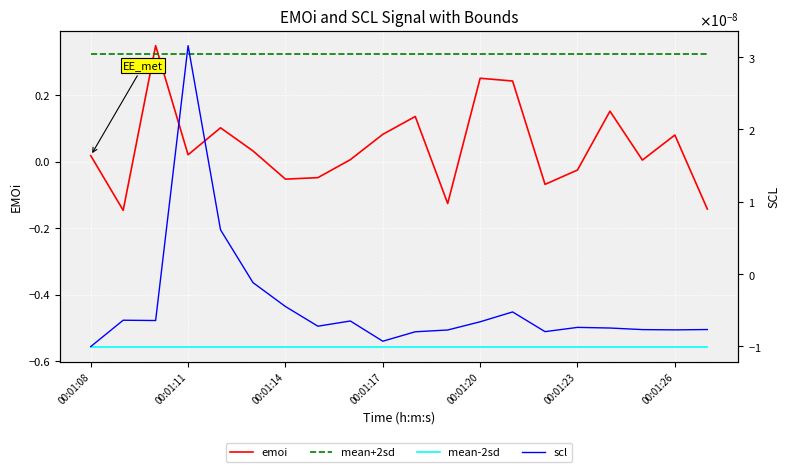

Rank the series at 19 from lowest to highest value.

mean-2sd, emoi, scl, mean+2sd